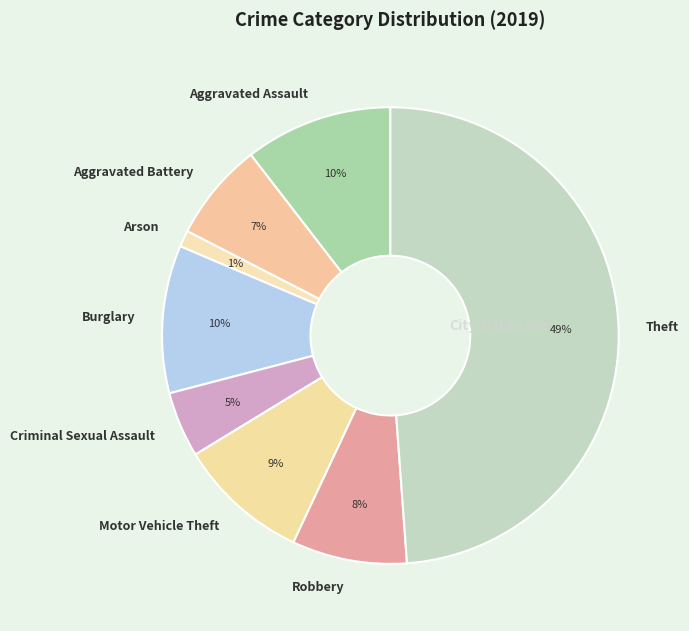

To the nearest percent, what percentage of the pie is Theft?

49%